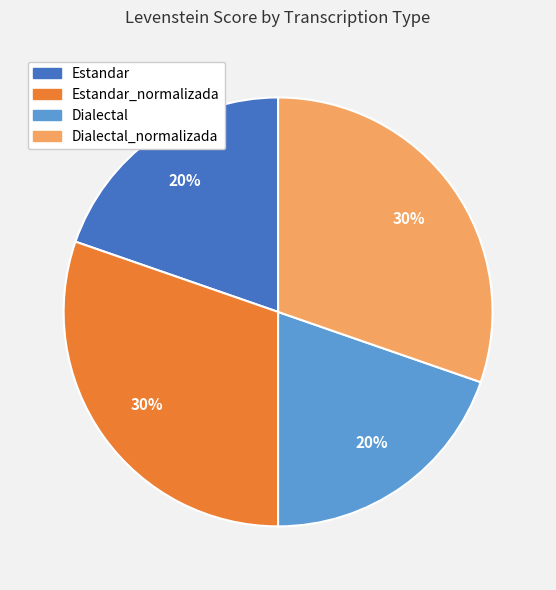

To the nearest percent, what is the average slice percentage?

25%